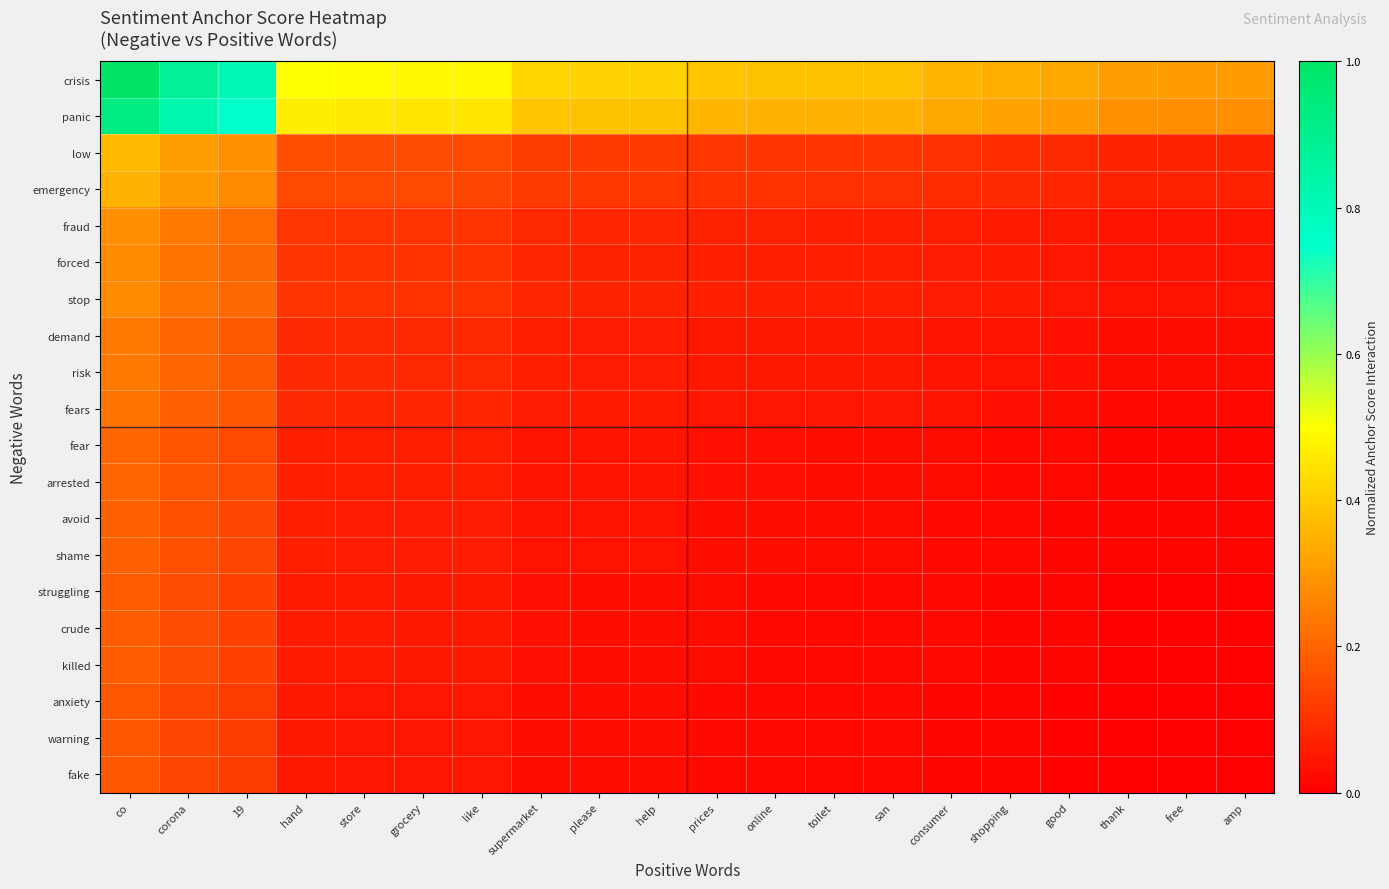

At how many categories does at least one series exceed 0?

20